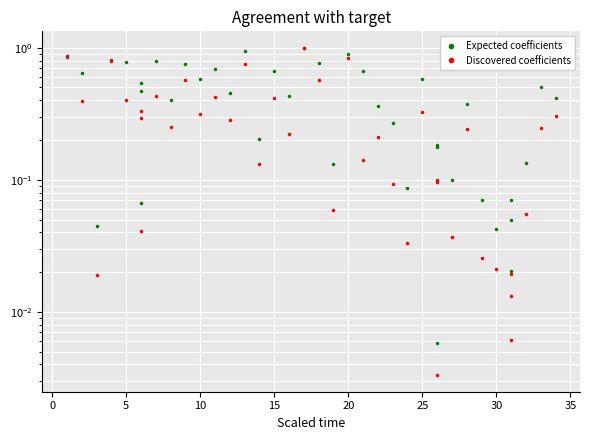

Reading left to right, transcribe all the data shown in this chart.

Expected coefficients: 0.8	0.6	0.0	0.8	0.8	0.5	0.1	0.5	0.8	0.4	0.8	0.6	0.7	0.5	0.9	0.2	0.7	0.4	1.0	0.8	0.1	0.9	0.7	0.4	0.3	0.1	0.6	0.2	0.0	0.2	0.1	0.4	0.1	0.0	0.1	0.0	0.0	0.1	0.5	0.4
Discovered coefficients: 0.9	0.4	0.0	0.8	0.4	0.3	0.0	0.3	0.4	0.3	0.6	0.3	0.4	0.3	0.8	0.1	0.4	0.2	1.0	0.6	0.1	0.8	0.1	0.2	0.1	0.0	0.3	0.1	0.0	0.1	0.0	0.2	0.0	0.0	0.0	0.0	0.0	0.1	0.2	0.3